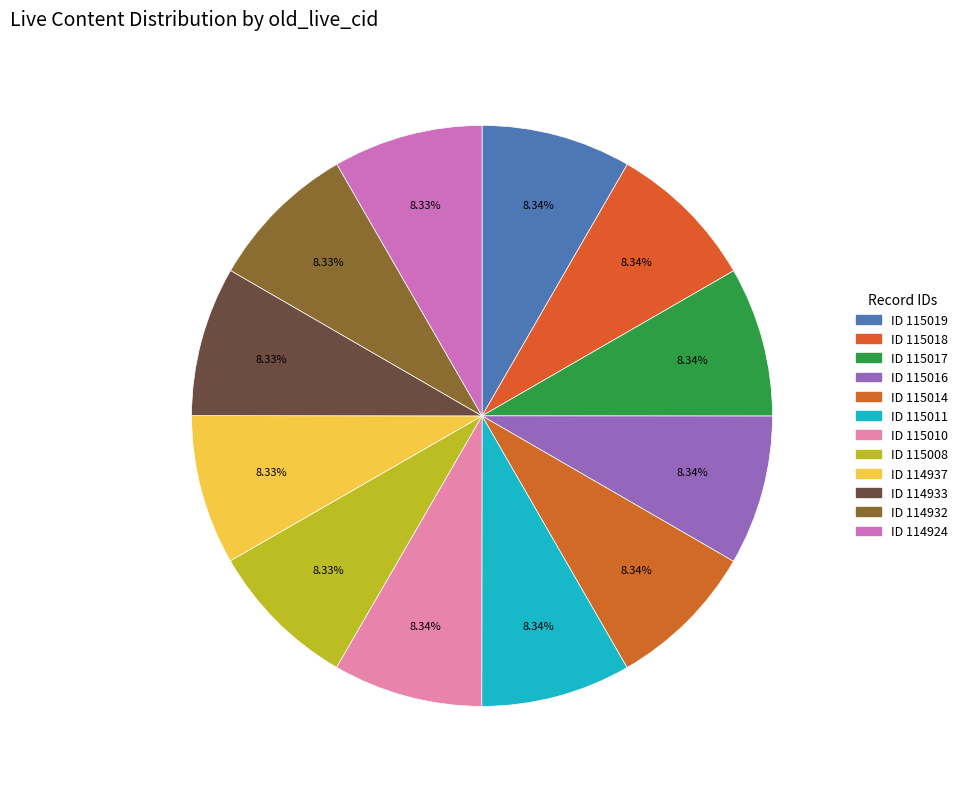

Count the number of slices in the pie.

12